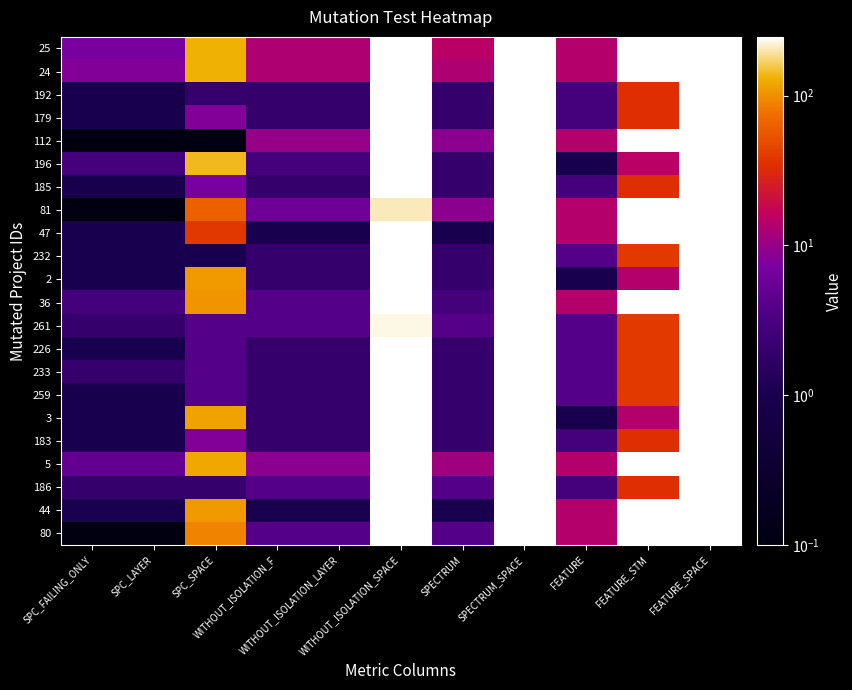

What is the spread (max minus min) of values at WITHOUT_ISOLATION_LAYER?

12.0